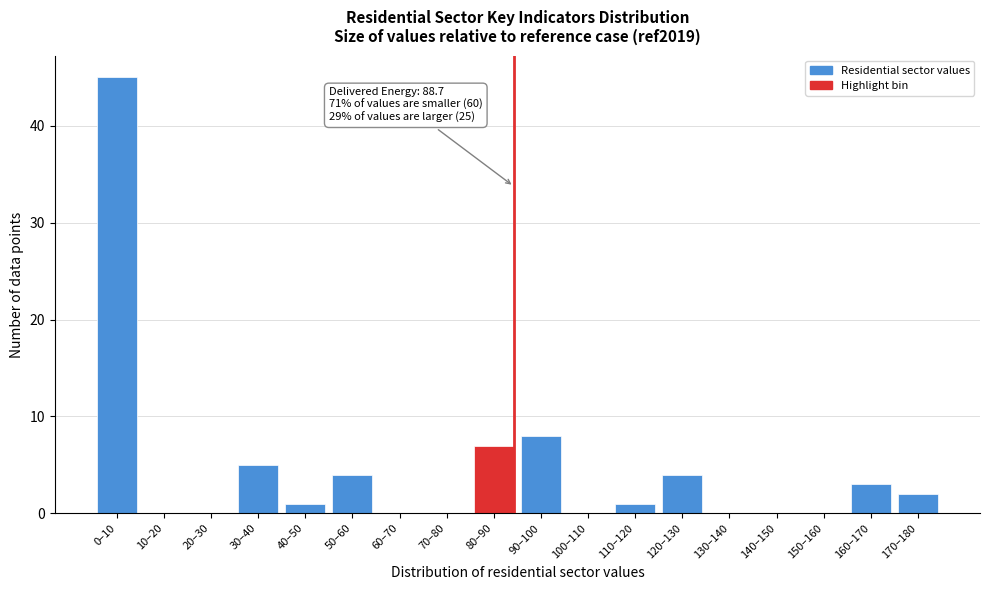

Reading left to right, what are all the values shown in this chart?

0–10=45	10–20=0	20–30=0	30–40=5	40–50=1	50–60=4	60–70=0	70–80=0	80–90=7	90–100=8	100–110=0	110–120=1	120–130=4	130–140=0	140–150=0	150–160=0	160–170=3	170–180=2